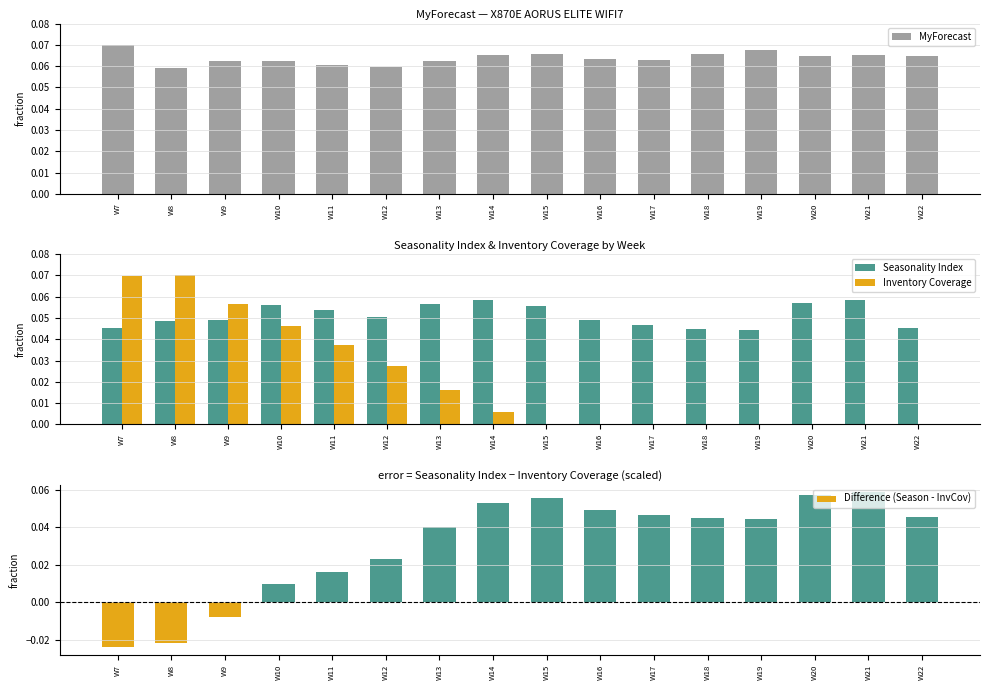

Rank the series by their maximum value, from highest to lowest.

MyForecast, Inventory Coverage, Seasonality Index, Difference (Season - InvCov)